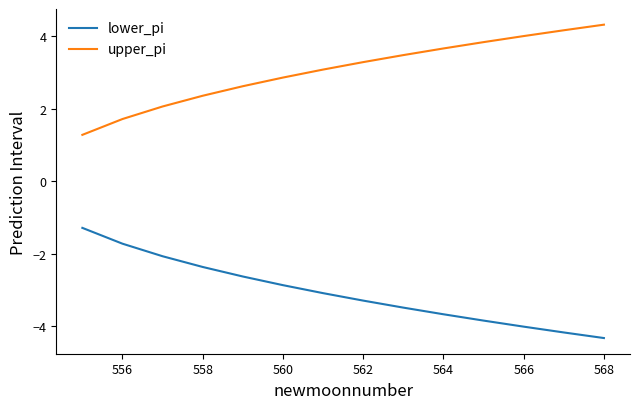

Which series has the largest total across all categories?

upper_pi